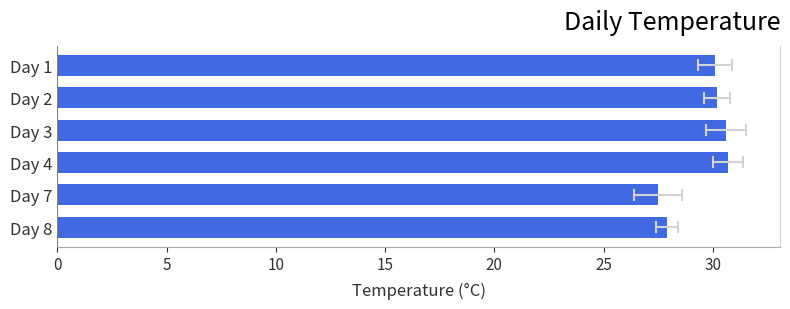

Are the bars grouped side by side (vs. stacked)?

No